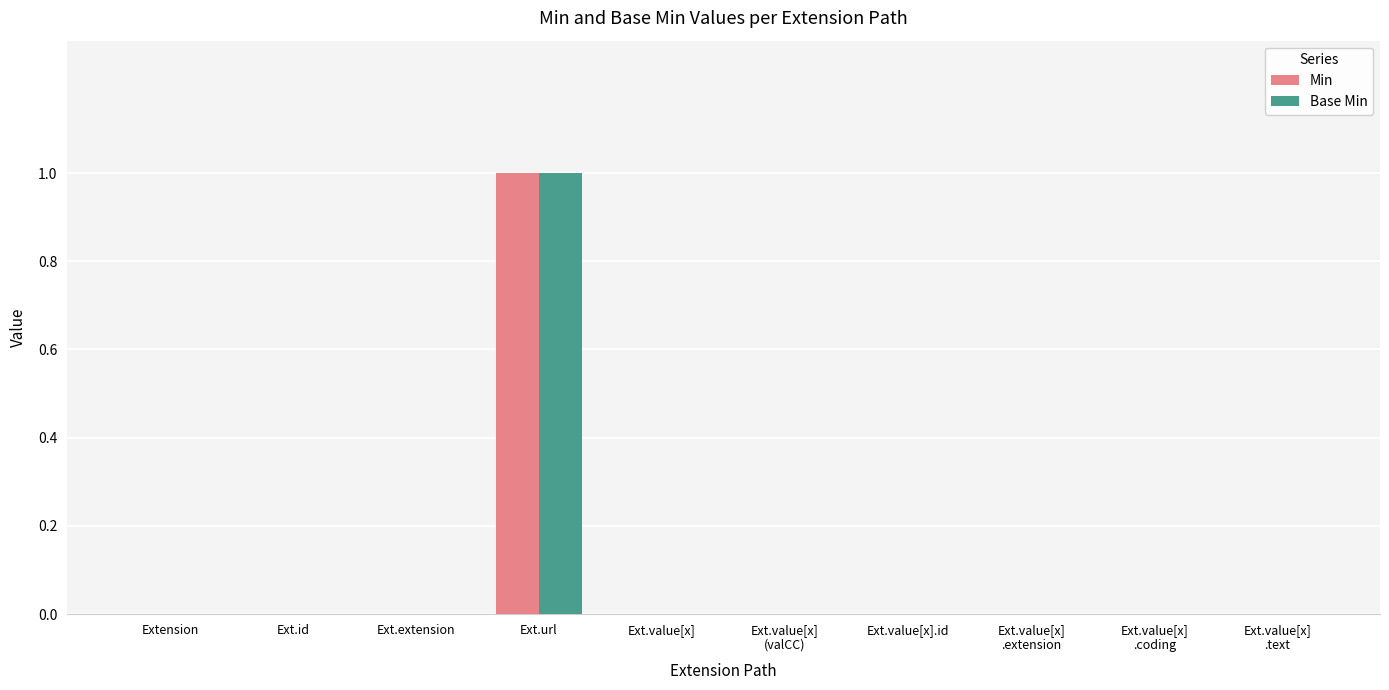

At which category is the sum across all series the highest?

Ext.url